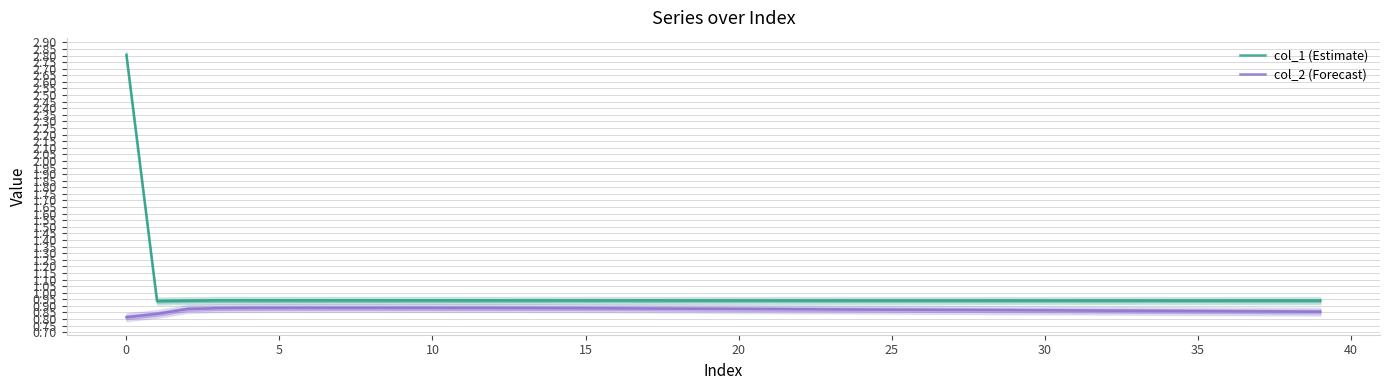

The col_2 (Forecast) series shows 0.4 at 0. True or false?

False